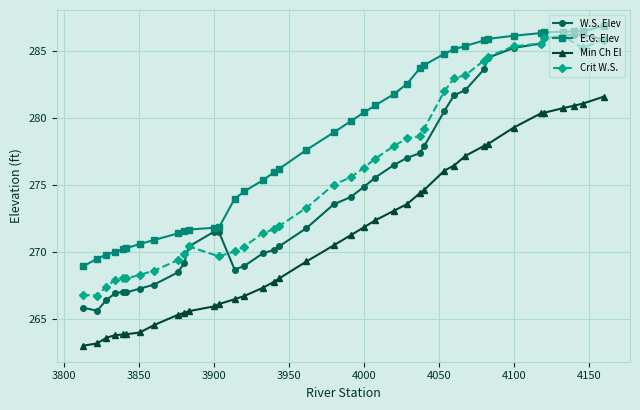

How many values exceed 270?

20